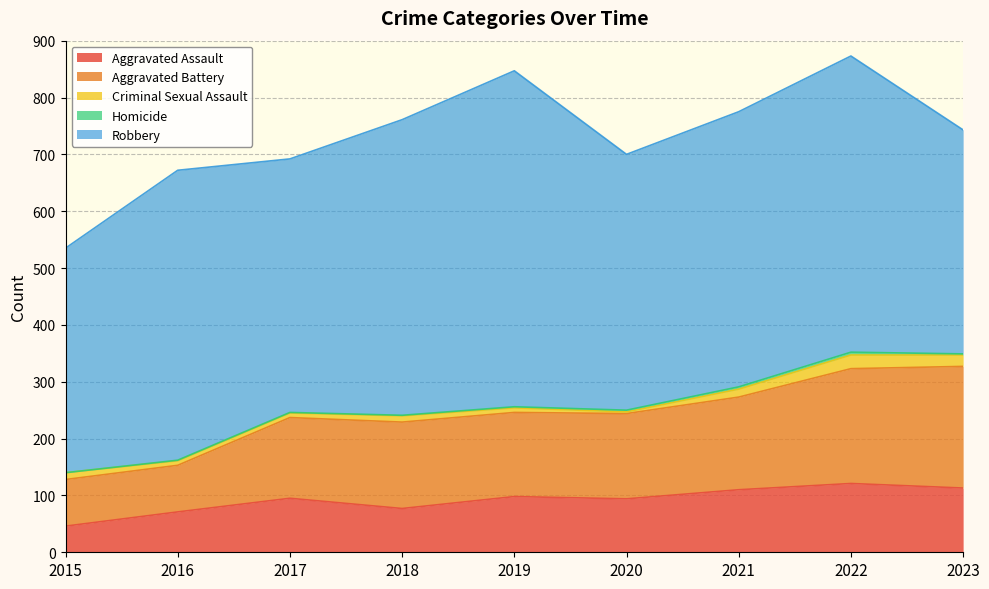

What is the spread (max minus min) of values at 2019?

589